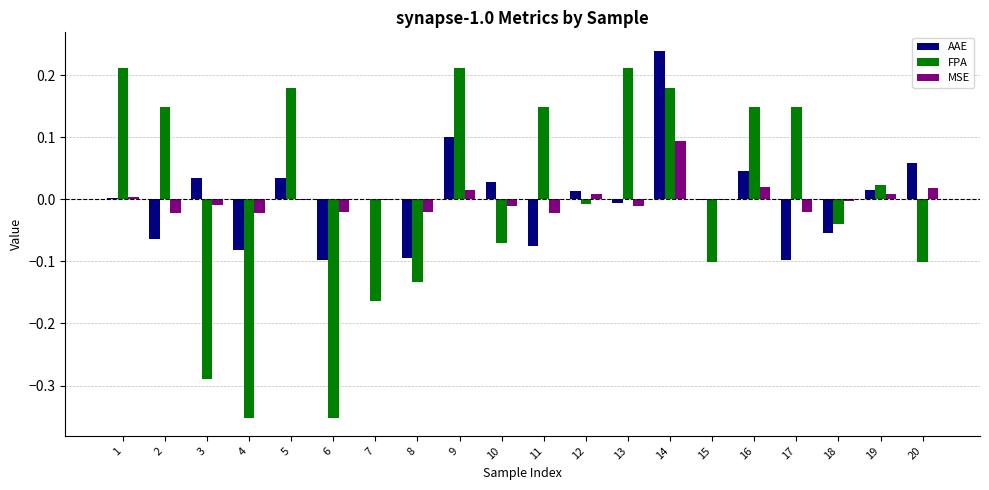

Which label corresponds to the largest value in the chart?

14